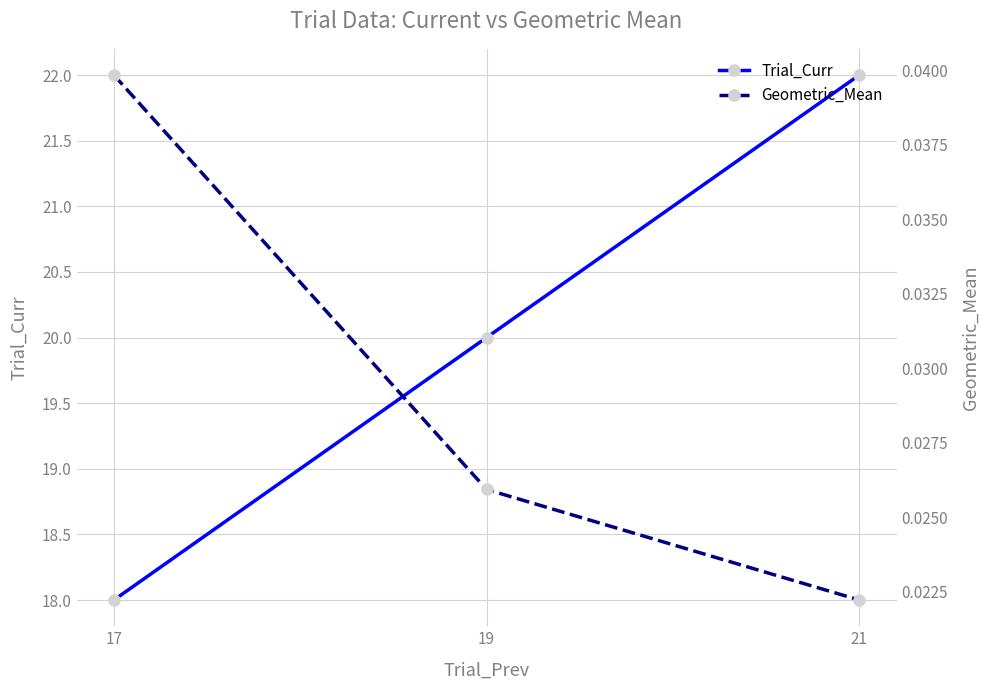

What are all the series names shown in the legend?

Trial_Curr, Geometric_Mean